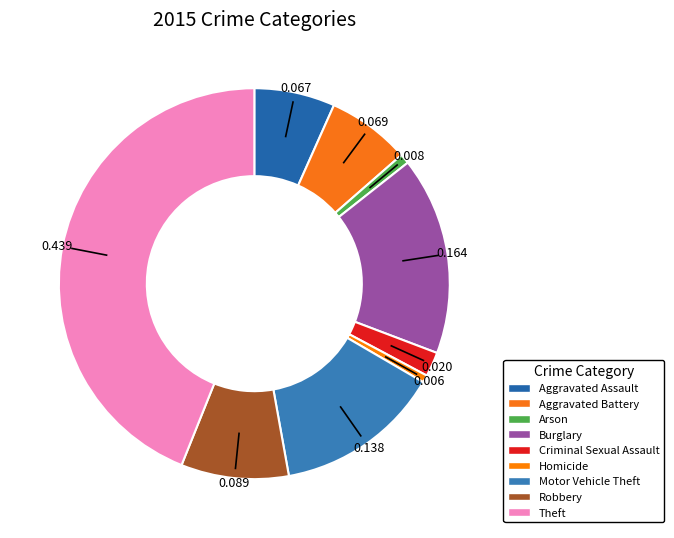

What is the ratio of the value at Theft to the value at Arson?

54.2